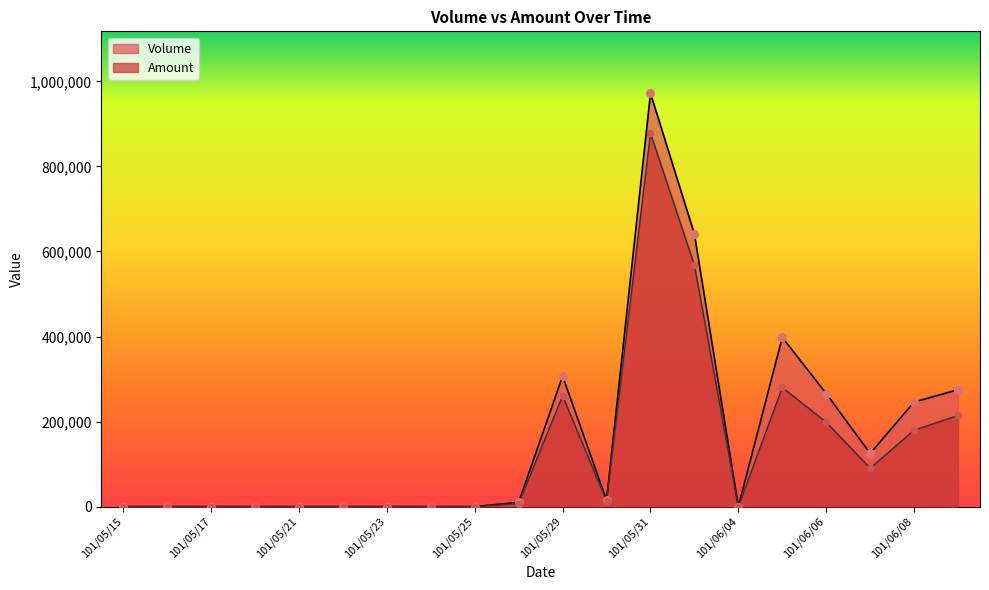

Is the value of Volume at 101/05/24 greater than the value of Amount at 101/06/06?

No